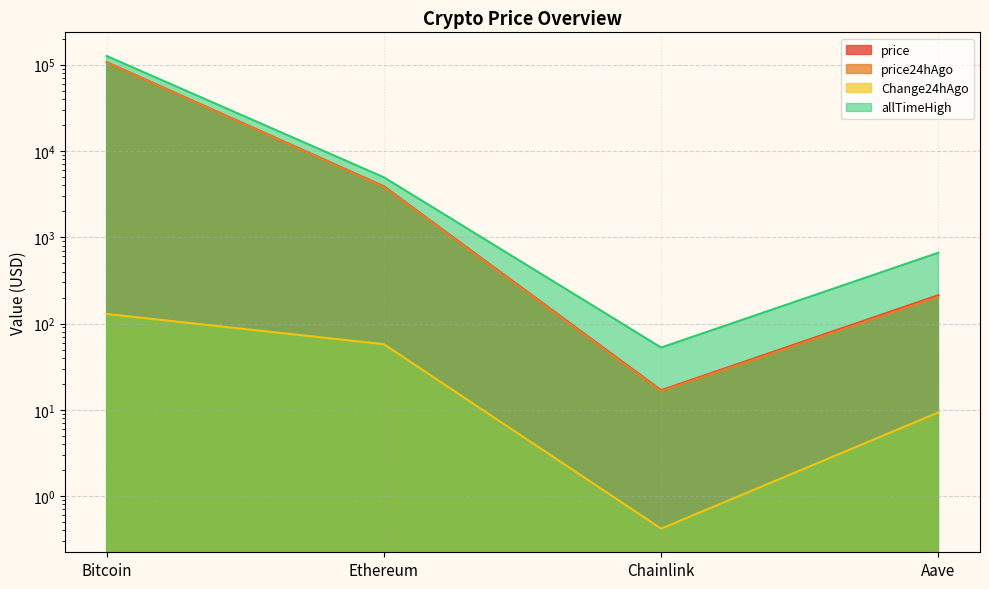

Reading left to right, transcribe all the data shown in this chart.

price: 106870.0	3887.7	16.9	213.1
price24hAgo: 106741.0	3830.1	16.4	203.8
Change24hAgo: 129.0	57.6	0.4	9.3
allTimeHigh: 126080.0	4946.1	52.7	661.7